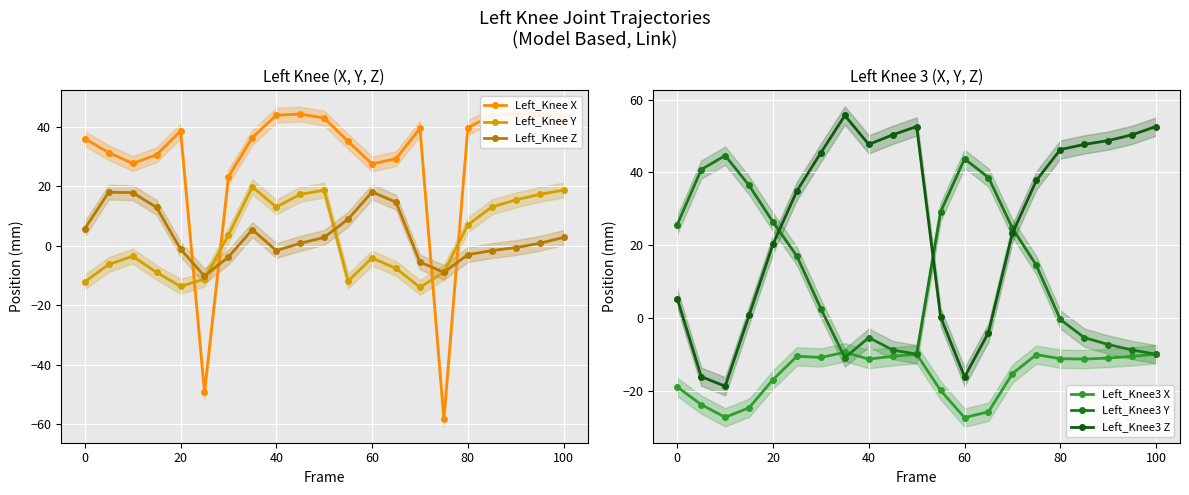

What is the smallest value displayed?

-58.5